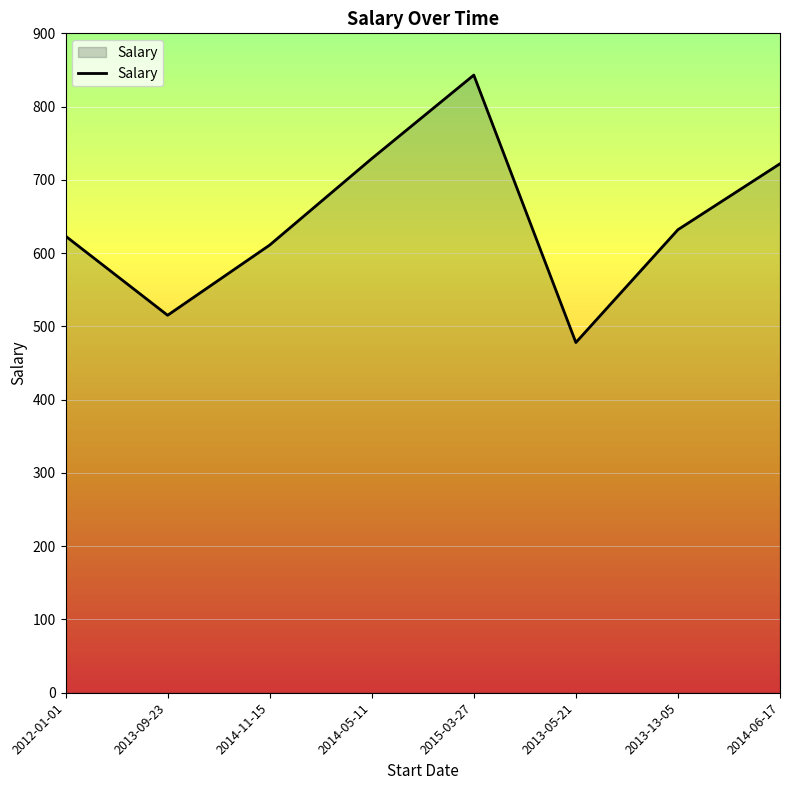

What is the difference between the second highest and second lowest values?

213.8